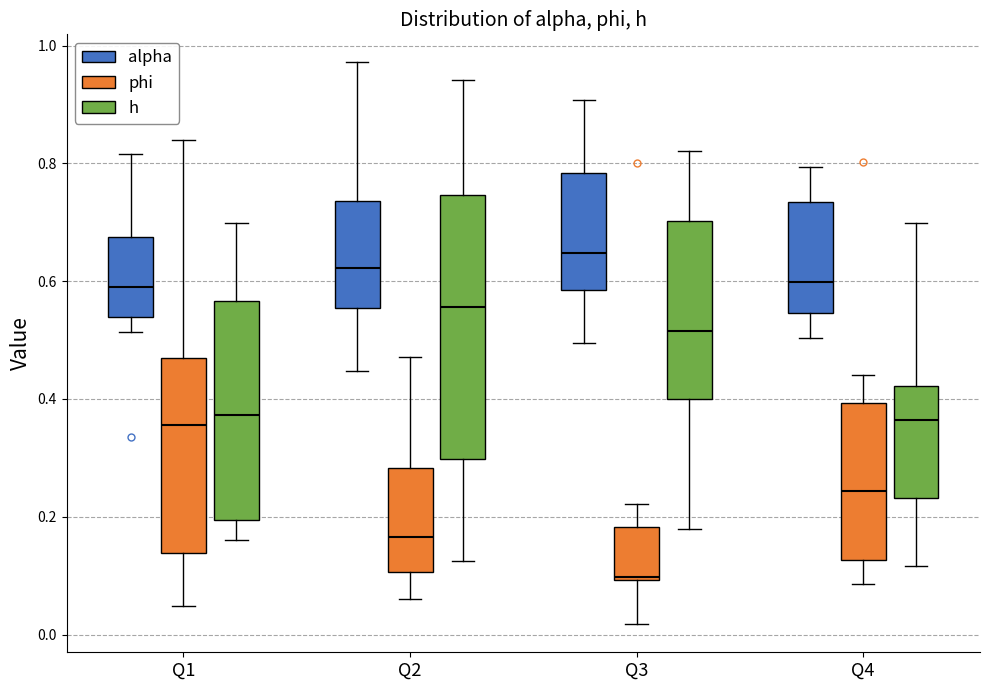

Reading left to right, transcribe this box plot: for each box, give where its median line is, the range the box spans, and where its two whiskers end, as read against the y-axis. The values are not printed on the chart, so give them approximately, as read against the axis.

Q1 (alpha): median 0.60, box 0.54 to 0.68, whiskers 0.52 to 0.82
Q1 (phi): median 0.36, box 0.14 to 0.46, whiskers 0.04 to 0.84
Q1 (h): median 0.38, box 0.20 to 0.56, whiskers 0.16 to 0.70
Q2 (alpha): median 0.62, box 0.56 to 0.74, whiskers 0.44 to 0.98
Q2 (phi): median 0.16, box 0.10 to 0.28, whiskers 0.06 to 0.48
Q2 (h): median 0.56, box 0.30 to 0.74, whiskers 0.12 to 0.94
Q3 (alpha): median 0.64, box 0.58 to 0.78, whiskers 0.50 to 0.90
Q3 (phi): median 0.10, box 0.10 to 0.18, whiskers 0.02 to 0.22
Q3 (h): median 0.52, box 0.40 to 0.70, whiskers 0.18 to 0.82
Q4 (alpha): median 0.60, box 0.54 to 0.74, whiskers 0.50 to 0.80
Q4 (phi): median 0.24, box 0.12 to 0.40, whiskers 0.08 to 0.44
Q4 (h): median 0.36, box 0.24 to 0.42, whiskers 0.12 to 0.70